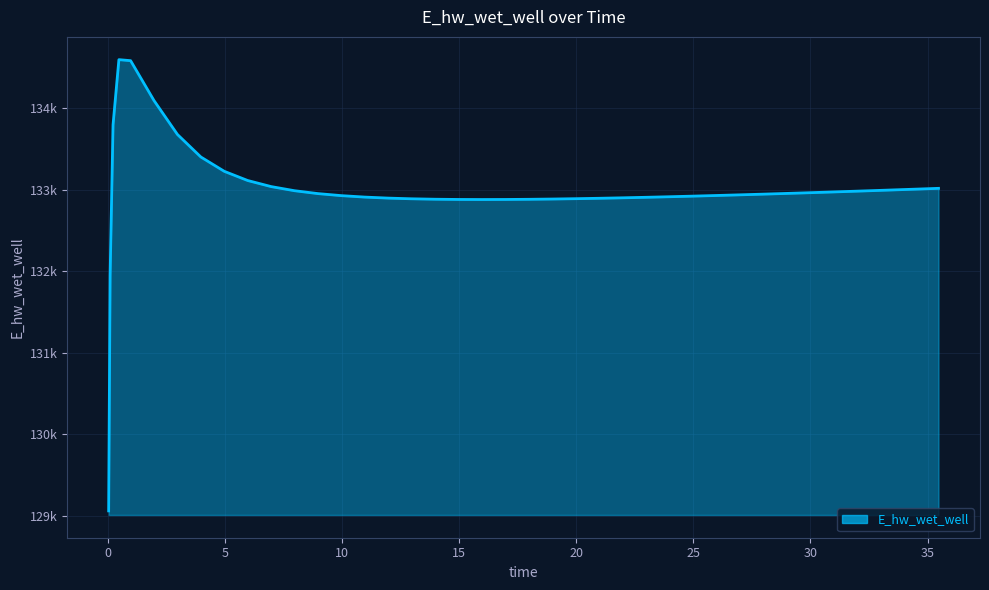

Rank the categories by value from highest to lowest.

0.46875, 0.96875, 1.96875, 0.21875, 2.96875, 3.96875, 4.96875, 5.96875, 6.96875, 35.46875, 34.96875, 33.96875, 32.96875, 7.96875, 31.96875, 30.96875, 29.96875, 28.96875, 8.96875, 27.96875, 26.96875, 25.96875, 9.96875, 24.96875, 23.96875, 10.96875, 22.96875, 21.96875, 11.96875, 20.96875, 19.96875, 12.96875, 18.96875, 13.96875, 17.96875, 14.96875, 16.96875, 15.96875, 0.09375, 0.03125